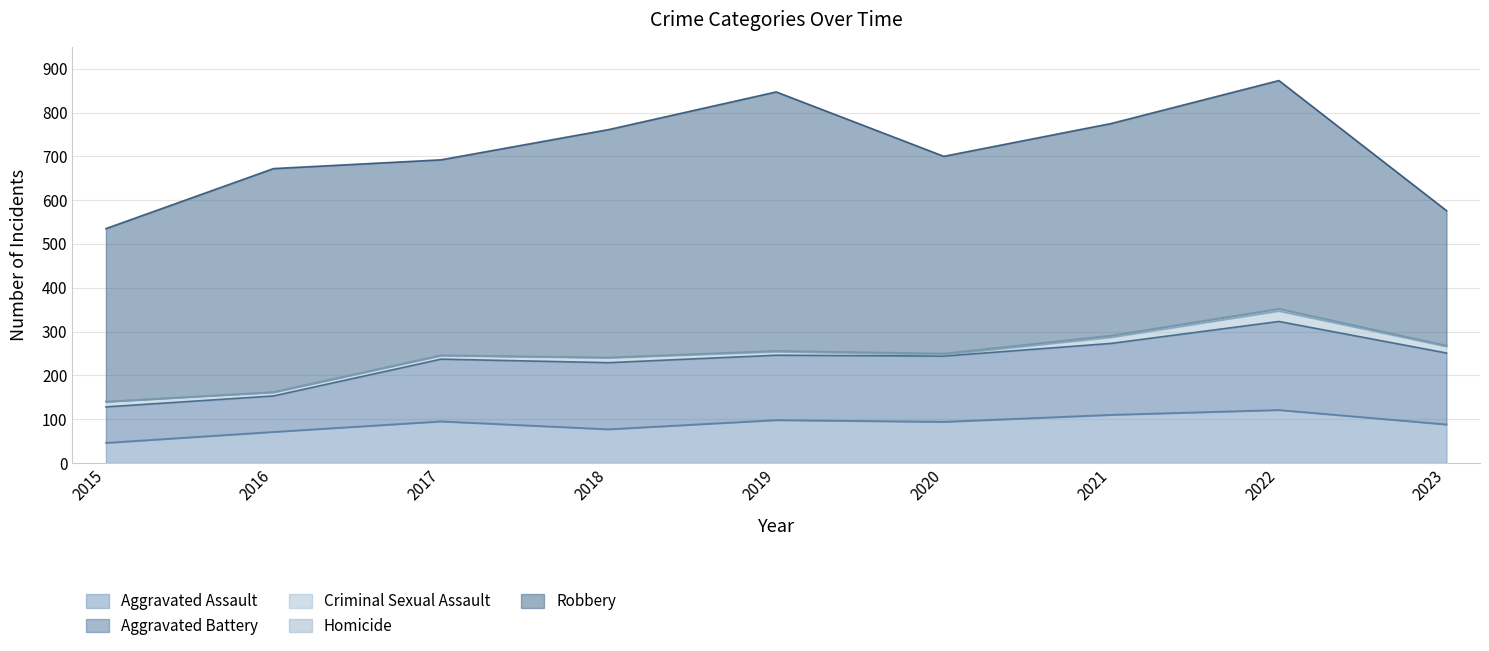

True or false: Aggravated Battery and Aggravated Assault cross at least once.

False